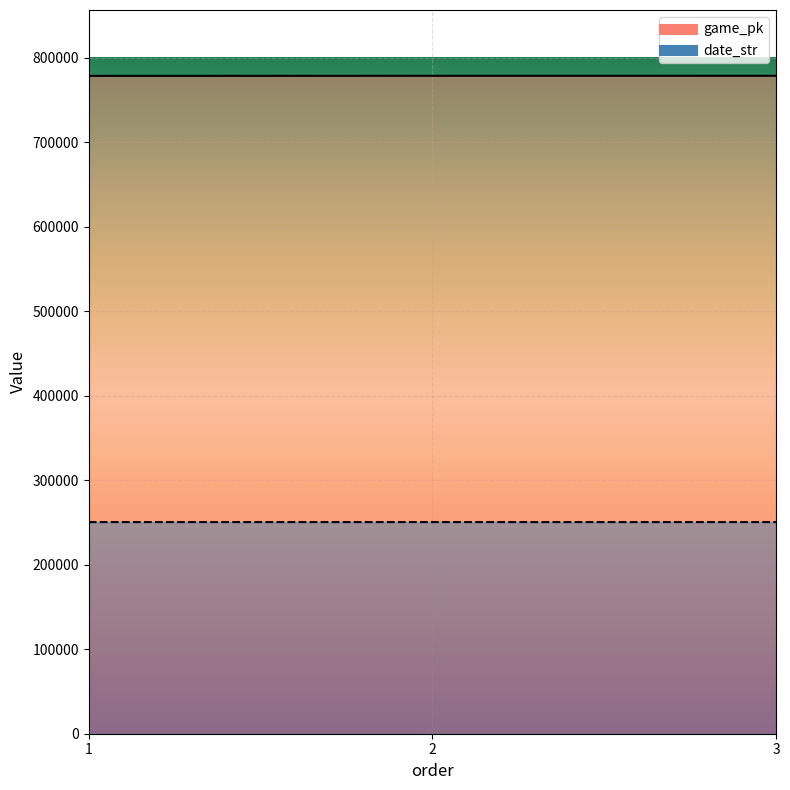

Which series has the widest spread of values?

game_pk